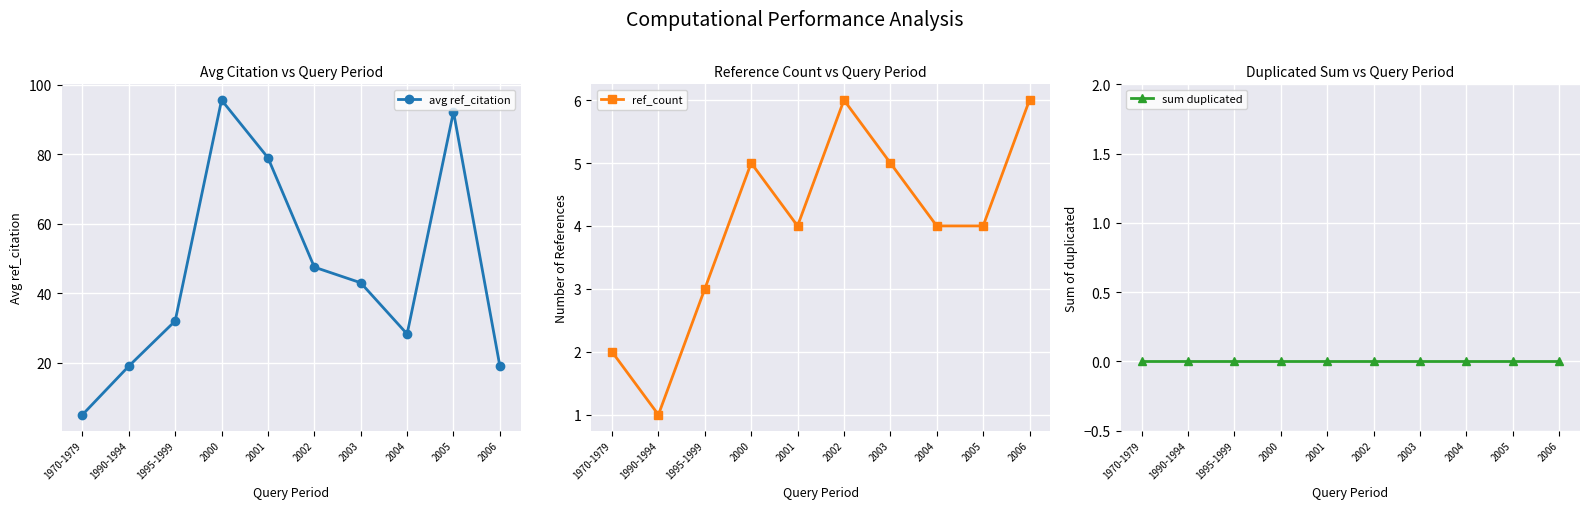

The avg ref_citation series shows 19.0 at 2006. True or false?

True